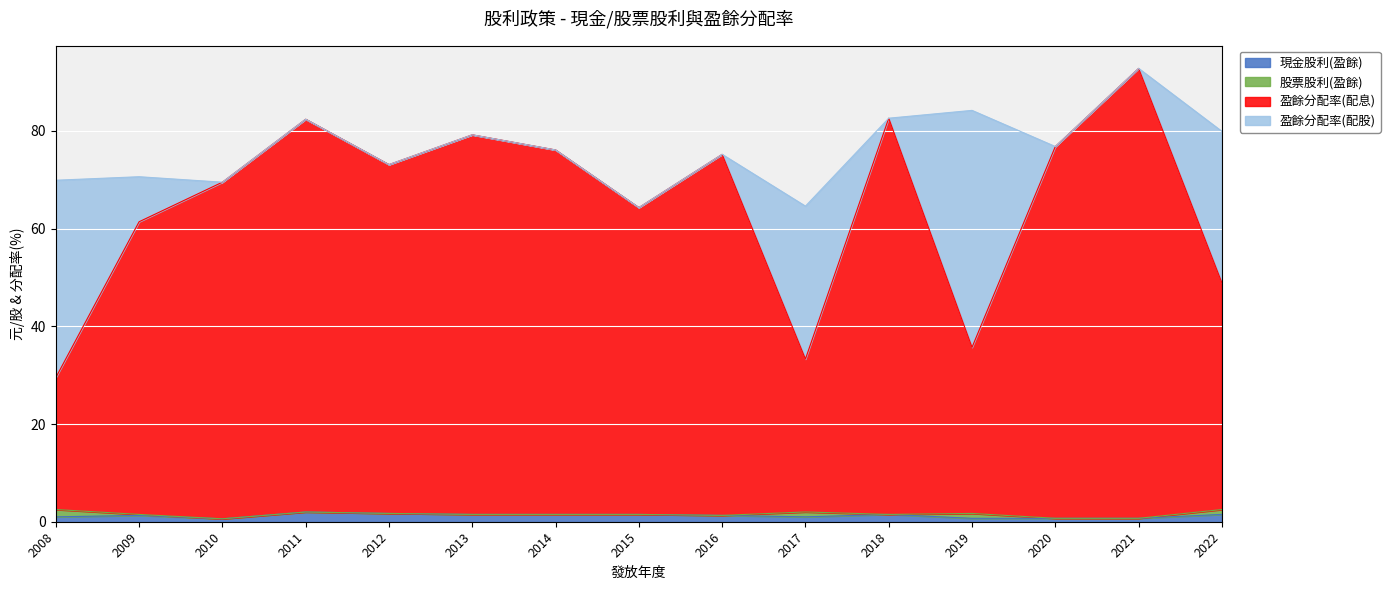

Which series has the largest range (max minus min)?

盈餘分配率(配息)